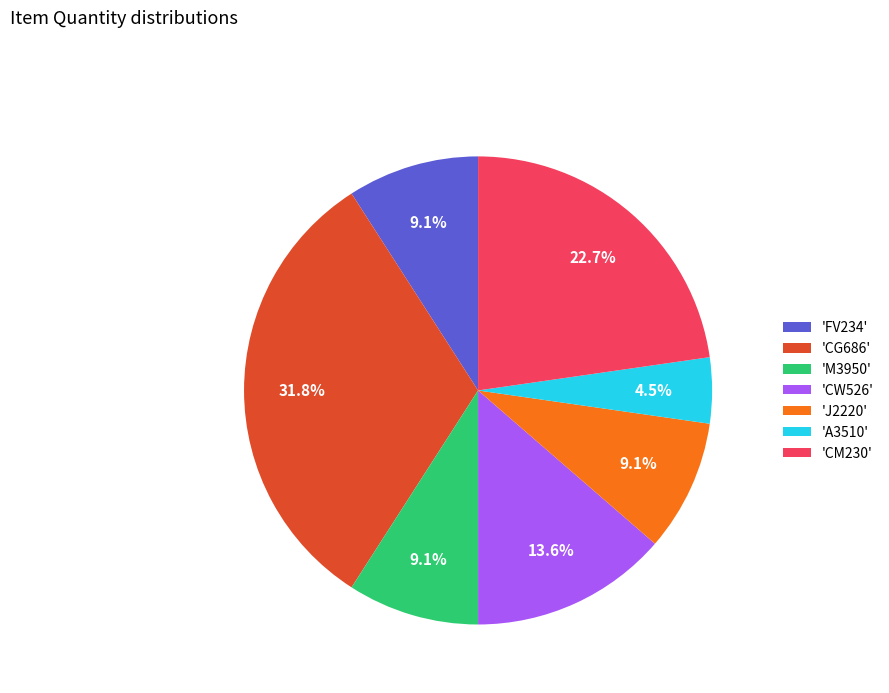

Does any single category account for the majority?

No